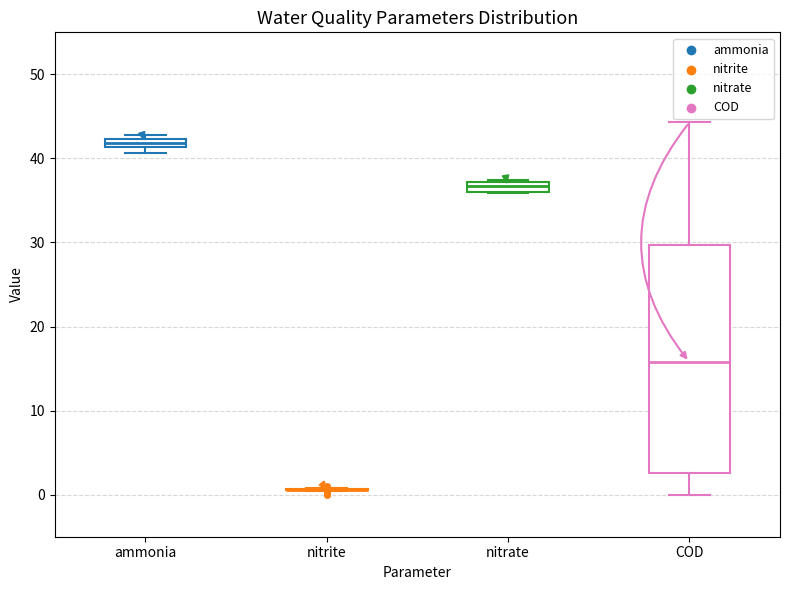

Where is the upper edge of the box for nitrate on the y-axis? The values are not printed on the chart, so give them approximately, as read against the axis.

37